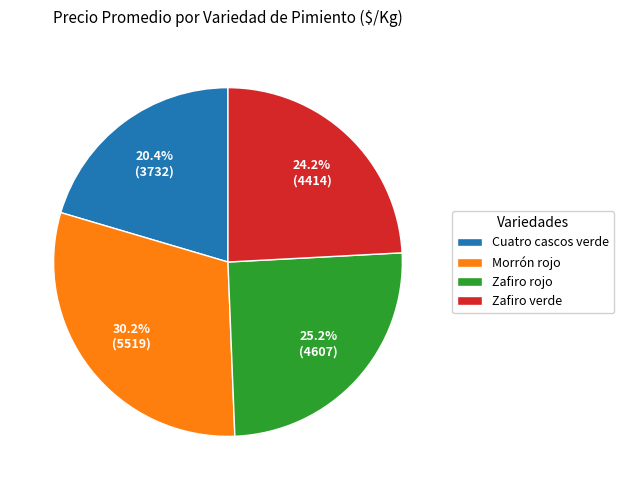

Rank the categories by value from highest to lowest.

Morrón rojo, Zafiro rojo, Zafiro verde, Cuatro cascos verde